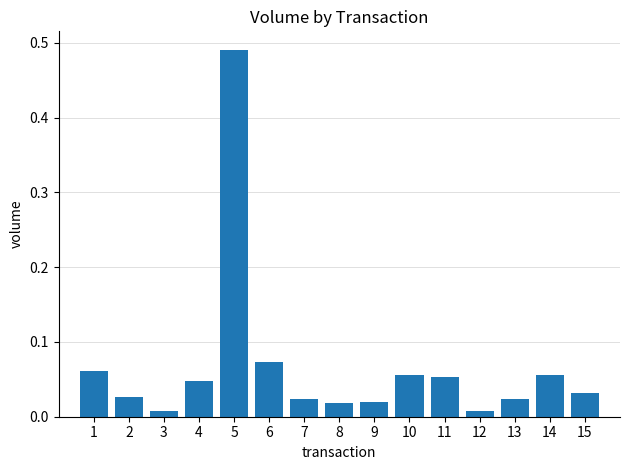

True or false: the data shows 0.0 at 10.

False